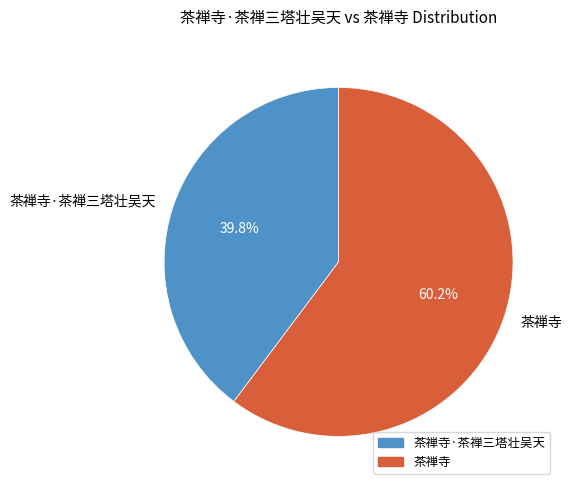

Count the number of slices in the pie.

2